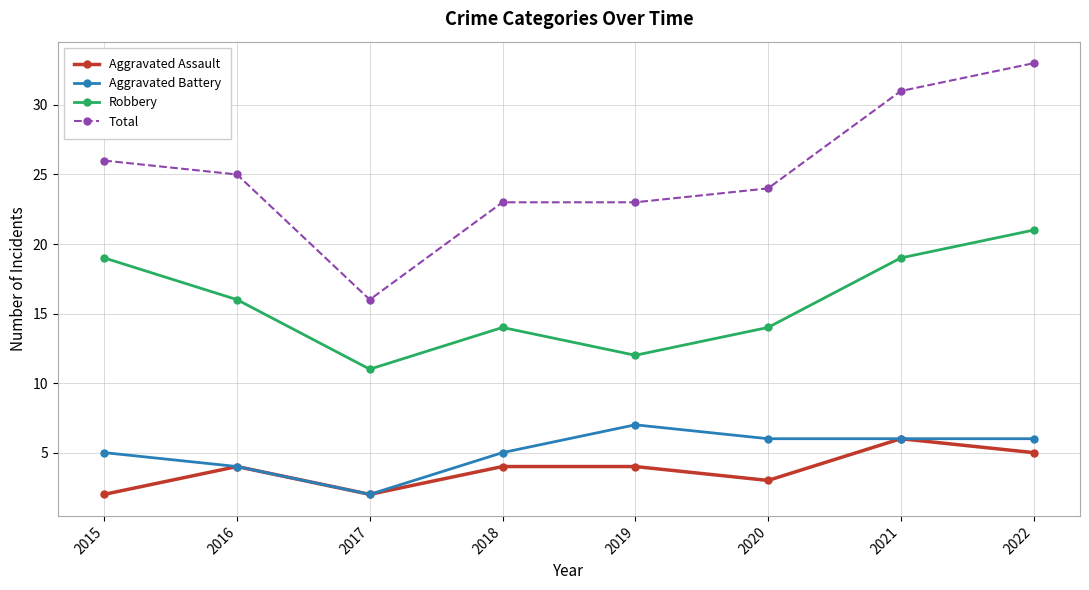

True or false: Aggravated Battery has more than 2 interior local peaks.

False